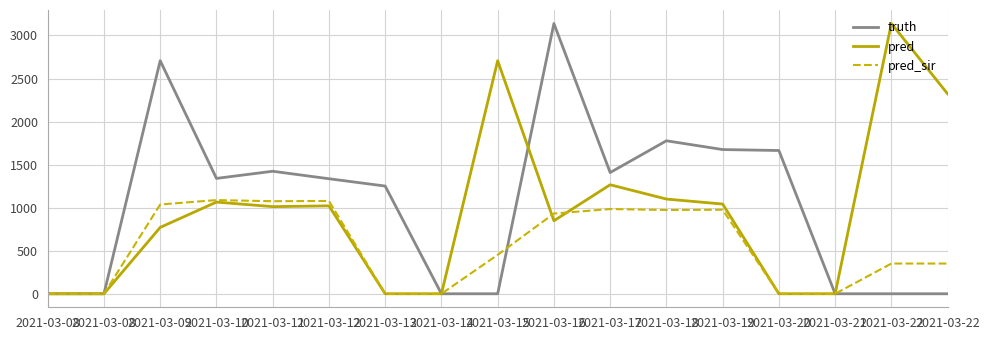

Reading left to right, list all the values displayed in this chart.

truth: 0	0	2707	1340	1423	1336	1251	0	0	3139	1408	1777	1675	1664	0	0	0
pred: 0	0	771	1065	1012	1021	0	0	2707	848	1266	1100	1042	0	0	3139	2322
pred_sir: 0	0	1037	1088	1075	1078	0	0	452	932	984	973	976	0	0	351	351